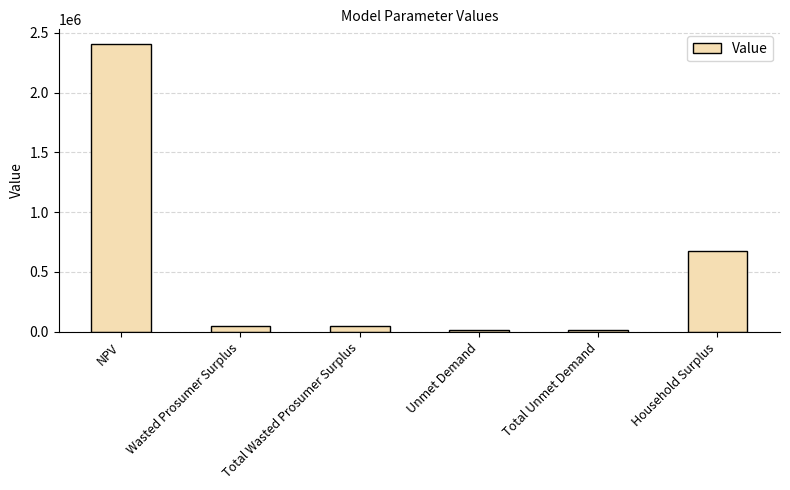

How many data points does each series have?

6